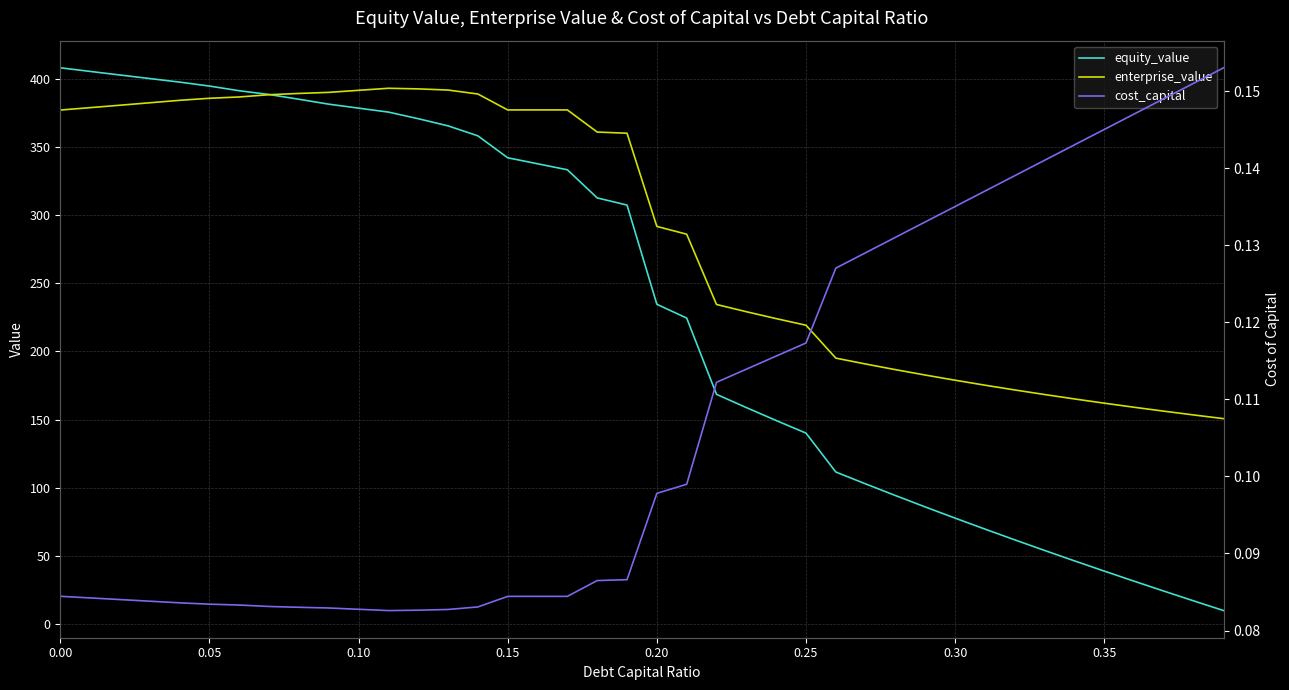

The value of enterprise_value at 0.10 is 391.7. True or false?

True